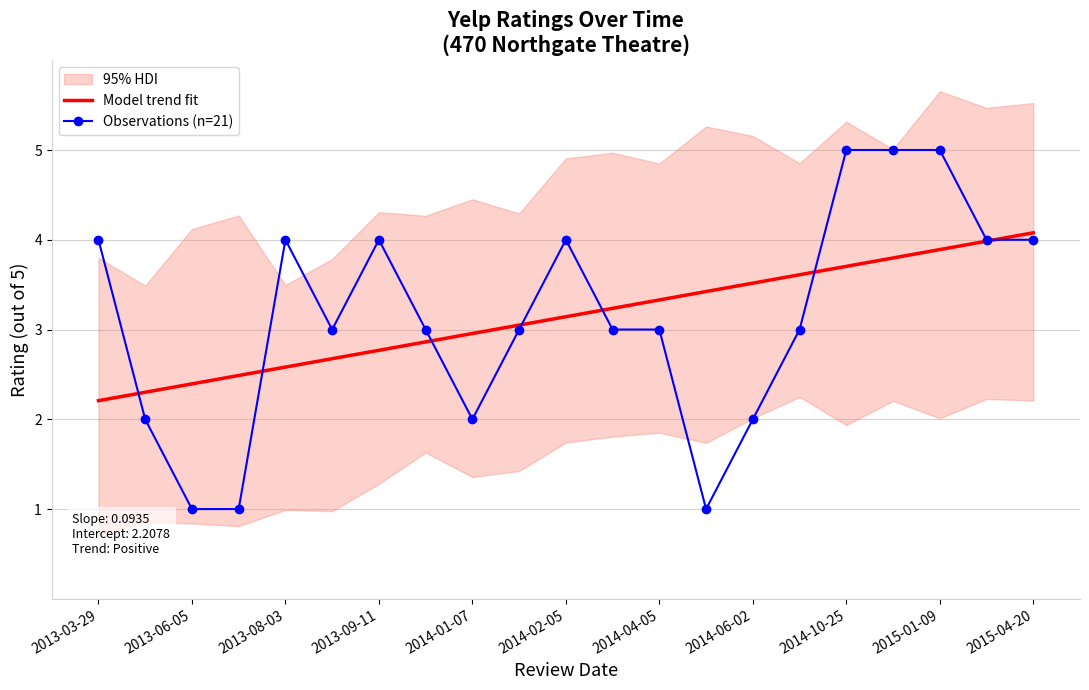

How many intersections are there between Model trend fit and Observations (n=21)?

7